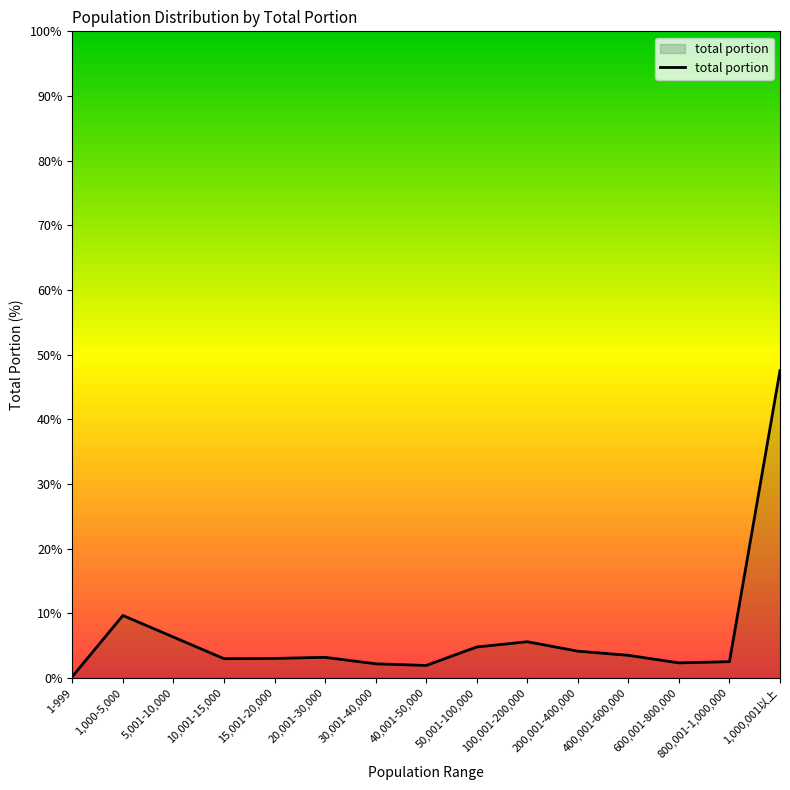

How many categories are shown in the chart?

15